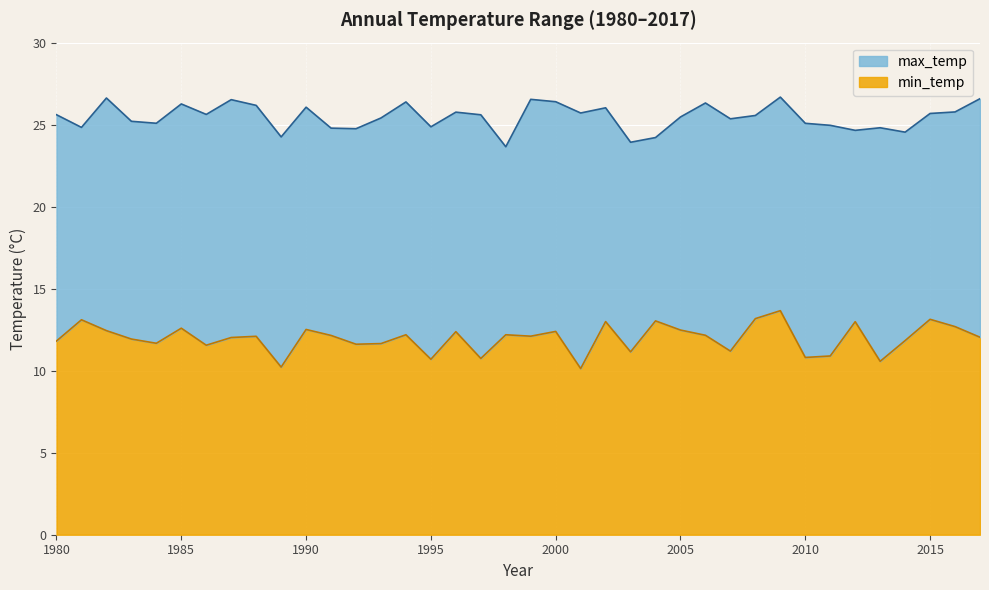

How many distinct data groups are displayed?

2